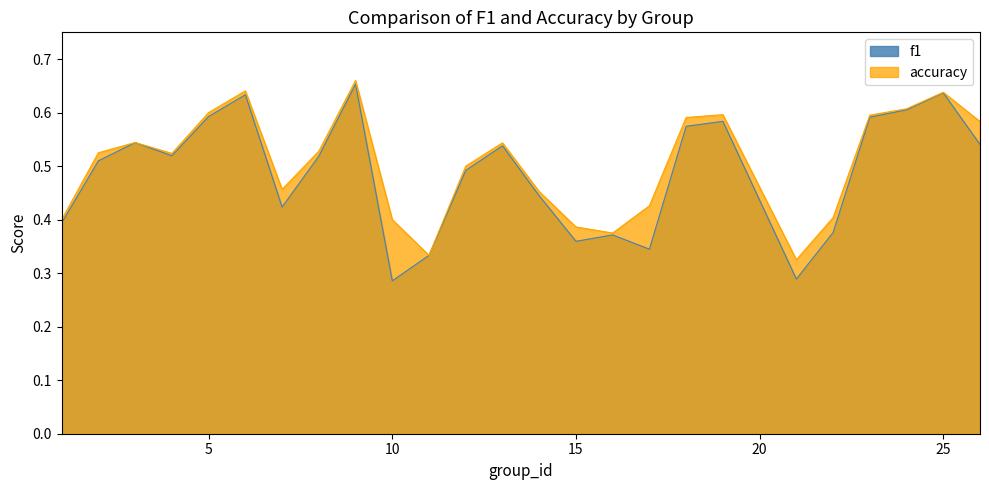

Which label corresponds to the largest value in the chart?

9